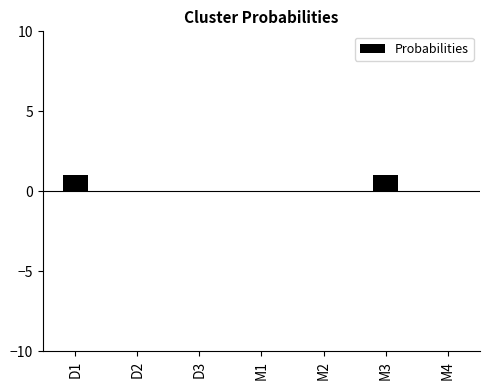

Are the bars horizontal?

No